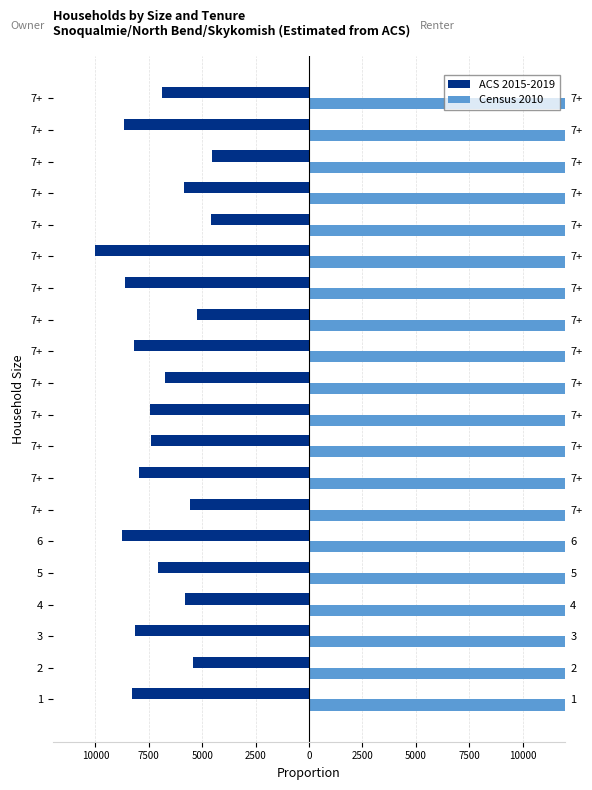

Reading right to left, list all the values displayed in this chart.

ACS 2015-2019: -6863.9	-8661.5	-4555.4	-5835.8	-4581.3	-10000.0	-8625.9	-5263.5	-8183.0	-6760.4	-7439.4	-7381.2	-7966.4	-5593.3	-8781.1	-7067.6	-5816.4	-8128.0	-5425.2	-8267.1
Census 2010: 145744.0	231940.0	64169.6	105279.9	64873.4	309300.0	230063.3	85661.0	206987.4	141295.0	171141.0	168511.2	196212.9	96703.1	238380.9	154497.7	104584.3	204291.8	90961.9	211345.8